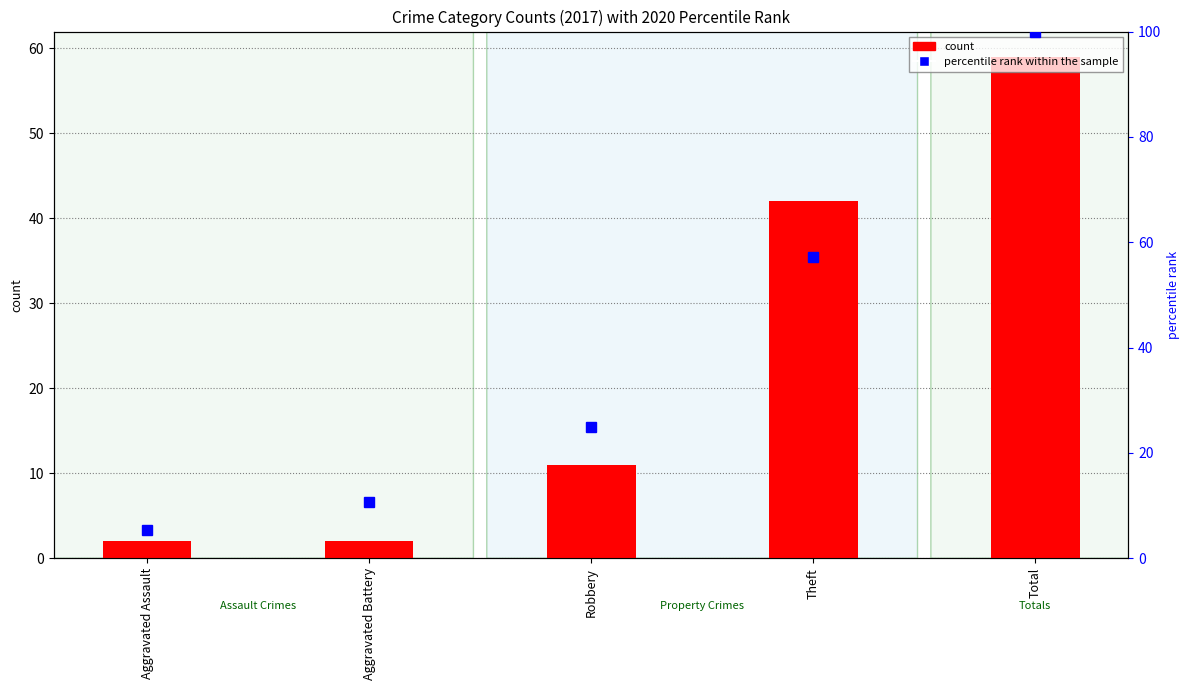

What is the difference between the maximum and minimum values in the percentile rank within the sample series?

94.6